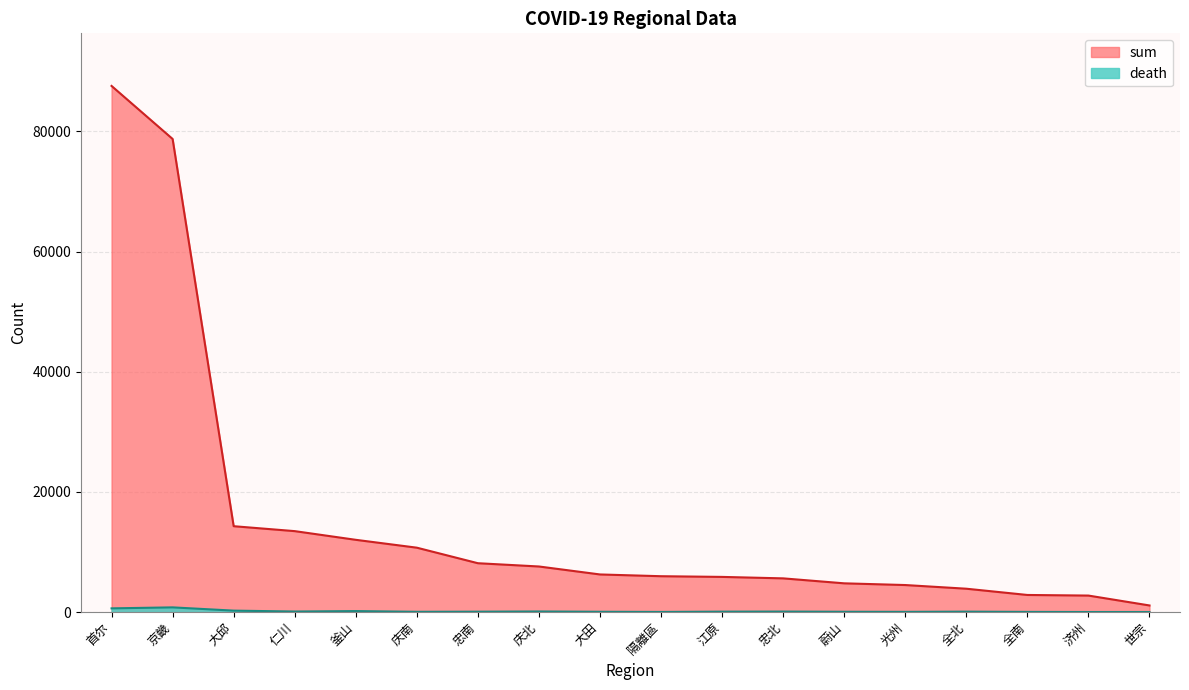

What is the average value of the death series?

132